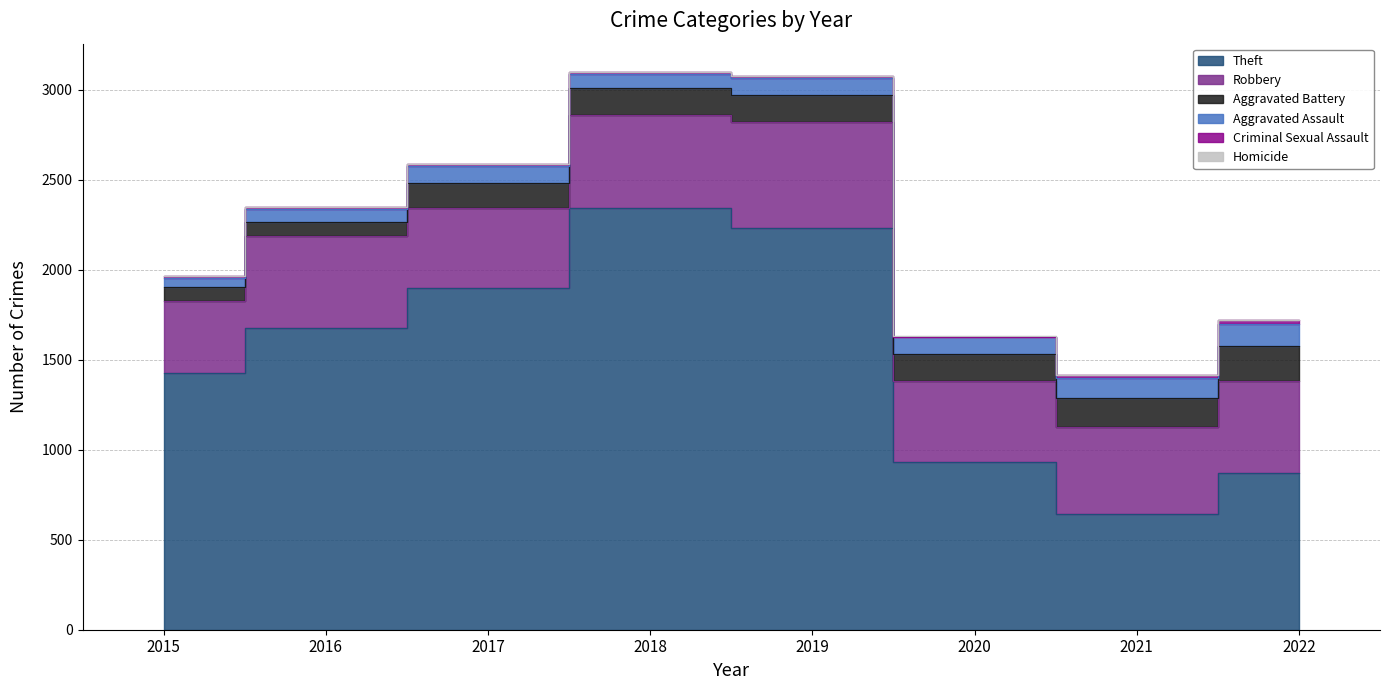

What is the difference between the highest and lowest values at 2022?

866